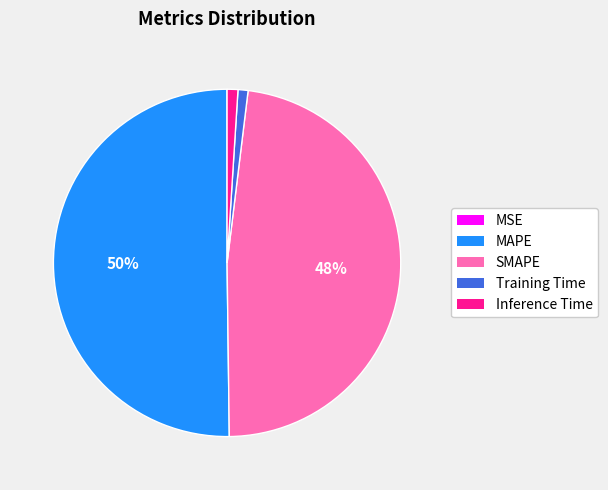

Which has a higher value, Inference Time or SMAPE?

SMAPE